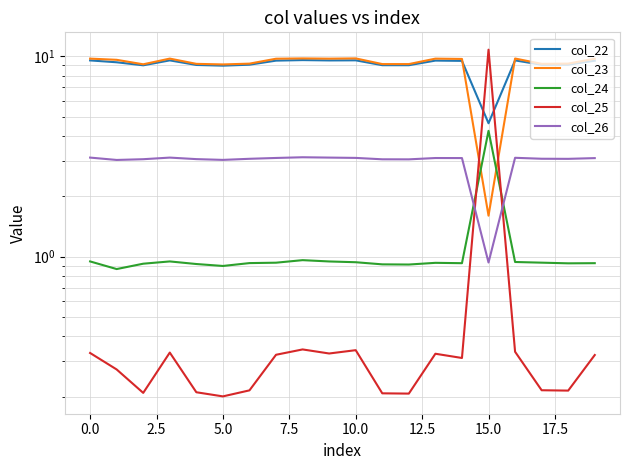

List the series in order of their peak value, highest first.

col_25, col_23, col_22, col_24, col_26